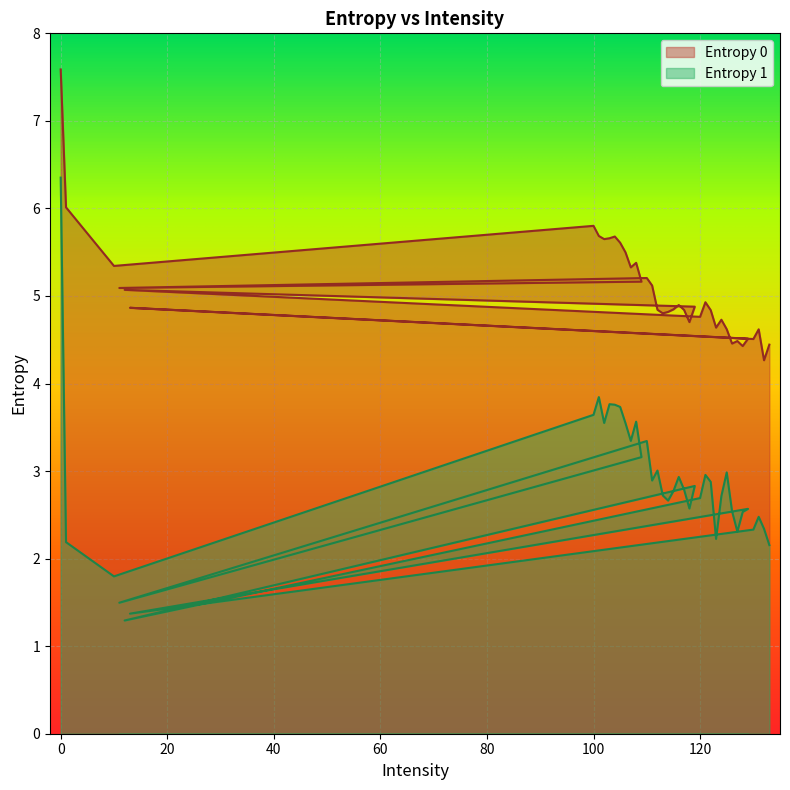

The value of Entropy 1 at 13 is 1.4. True or false?

True